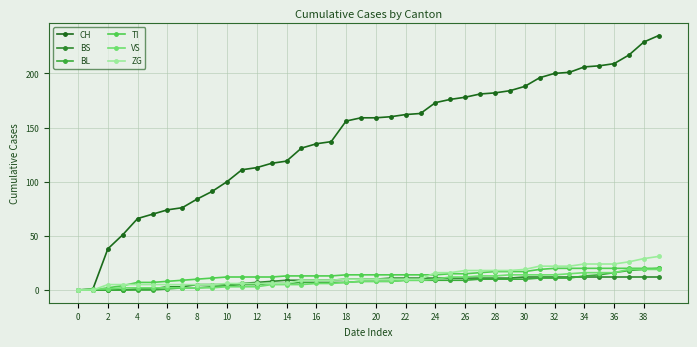

How many data points does each series have?

40